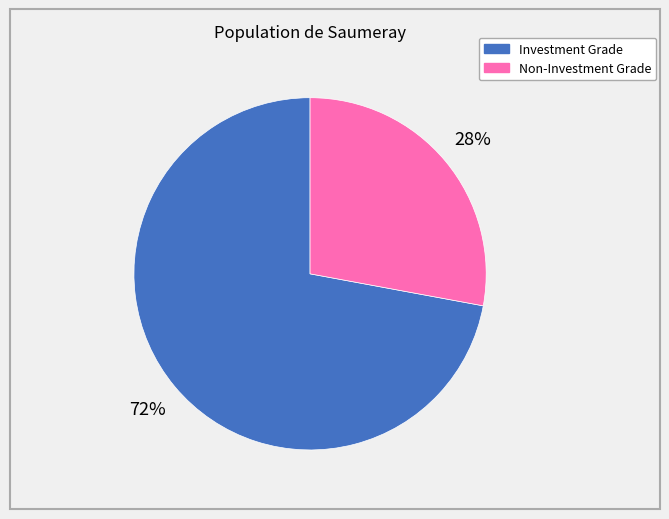

Combined, do Non-Investment Grade and Investment Grade account for over 50%?

Yes